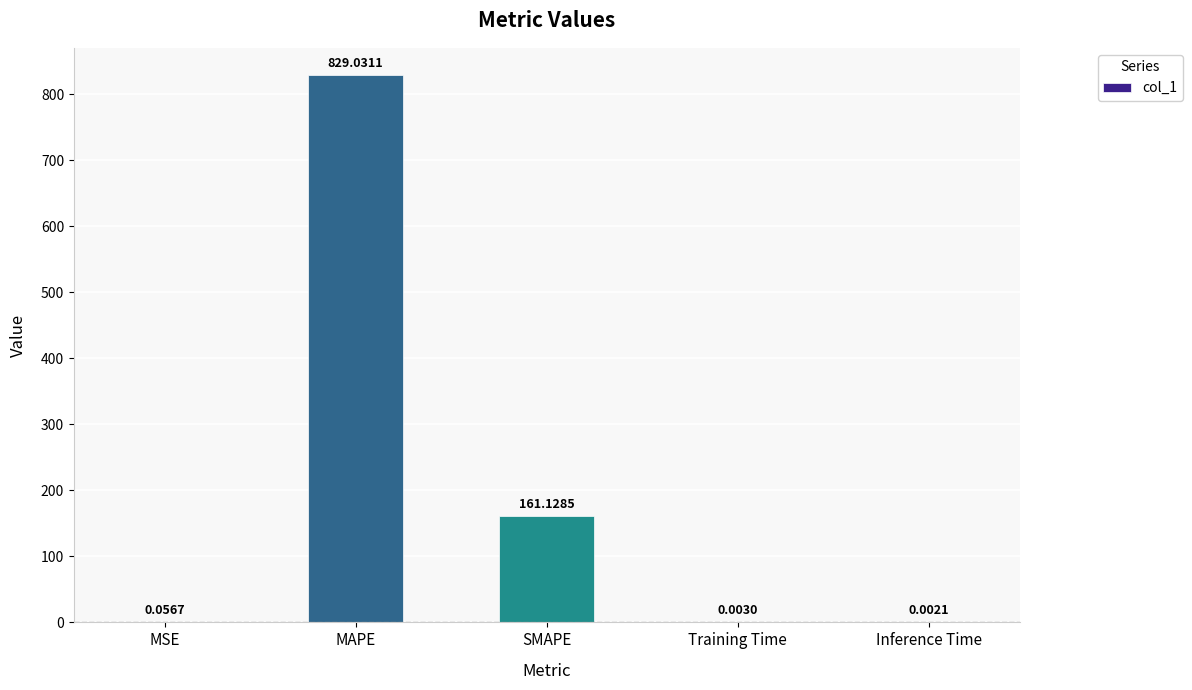

What is the ratio of the value at SMAPE to the value at MAPE?

0.2